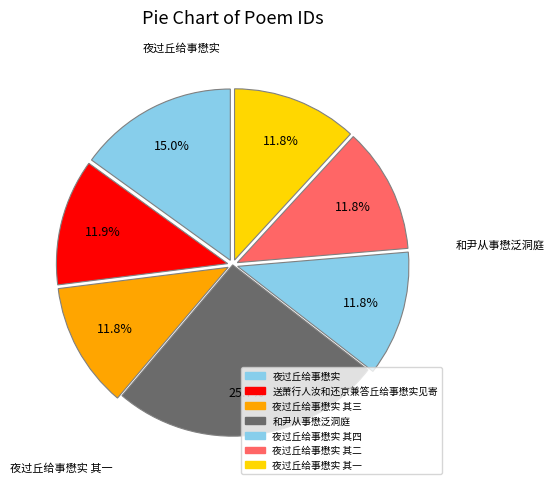

Is there a majority slice in this chart?

No